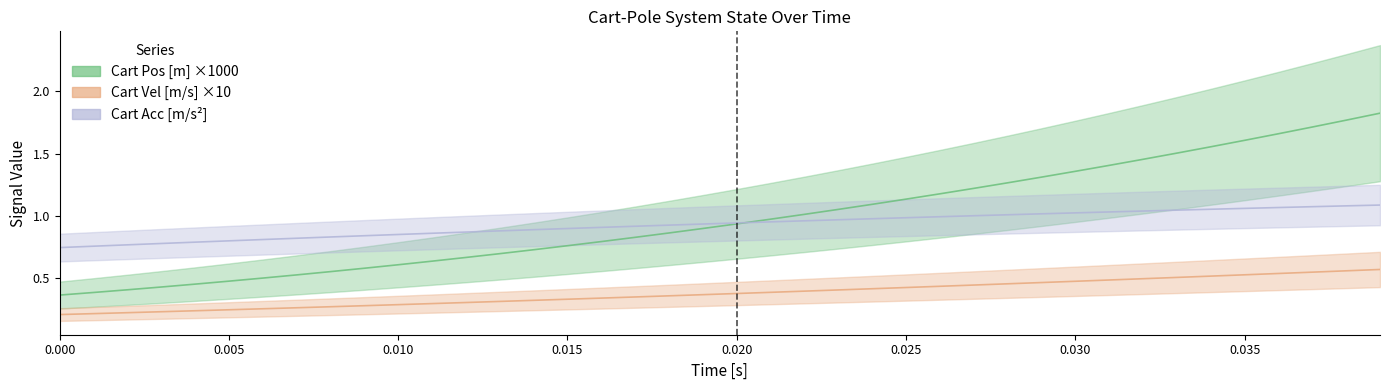

Between 0.035 and 0.015, which is larger?

0.035